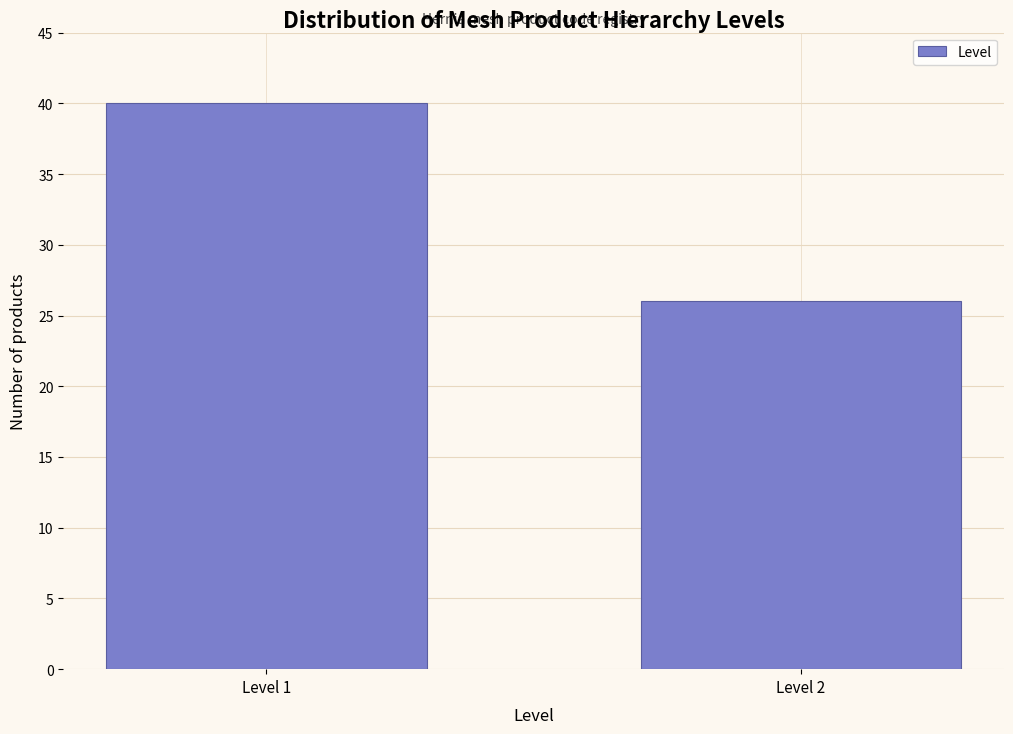

Reading right to left, list all the values displayed in this chart.

26	40